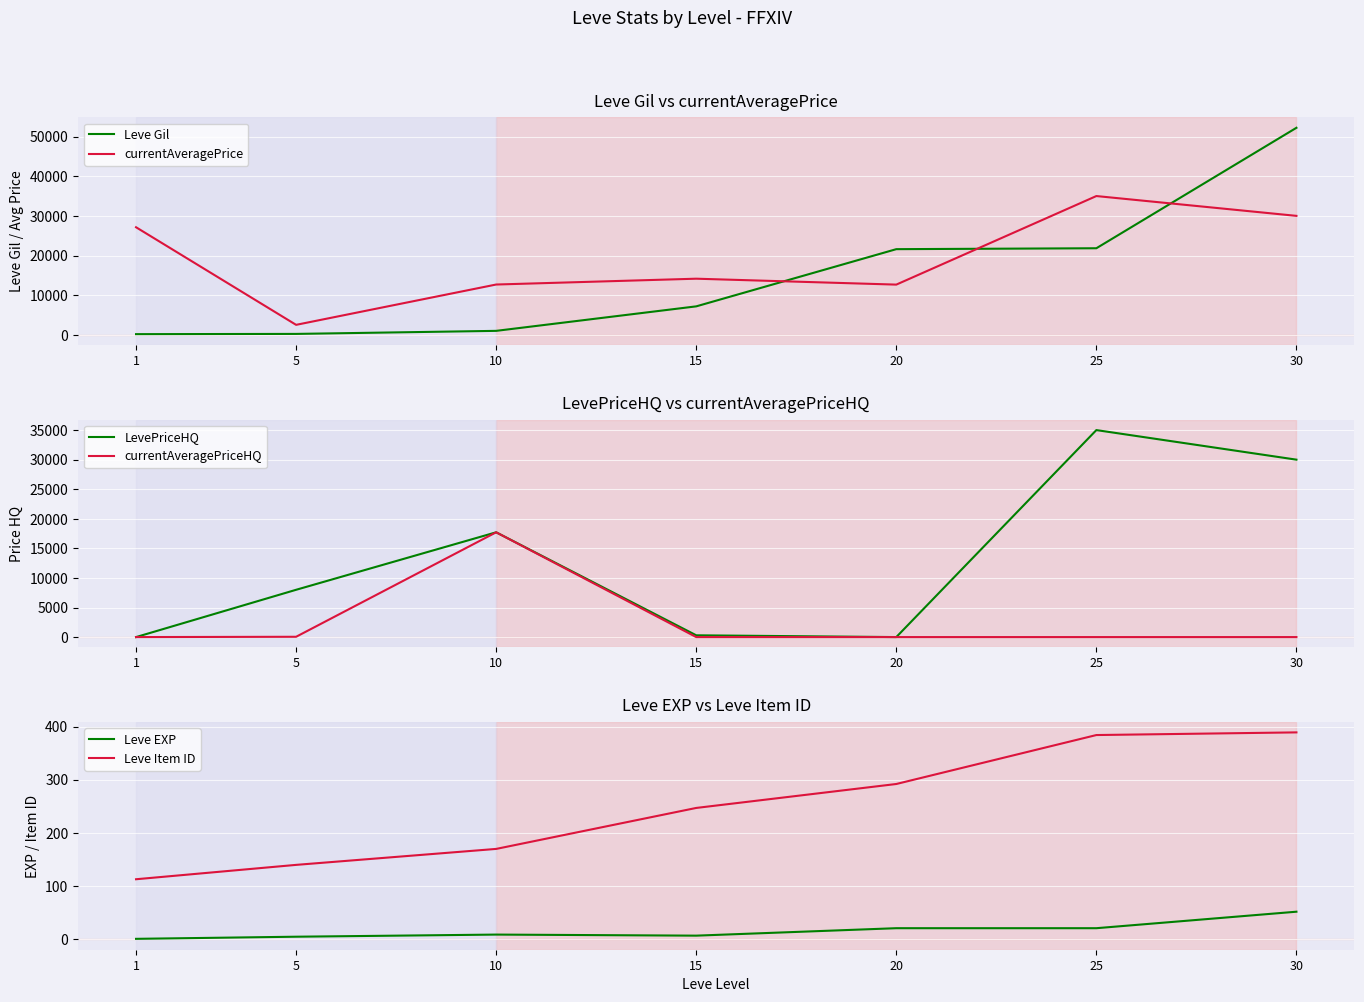

Between 5 and 15, which series saw the biggest shift?

currentAveragePrice